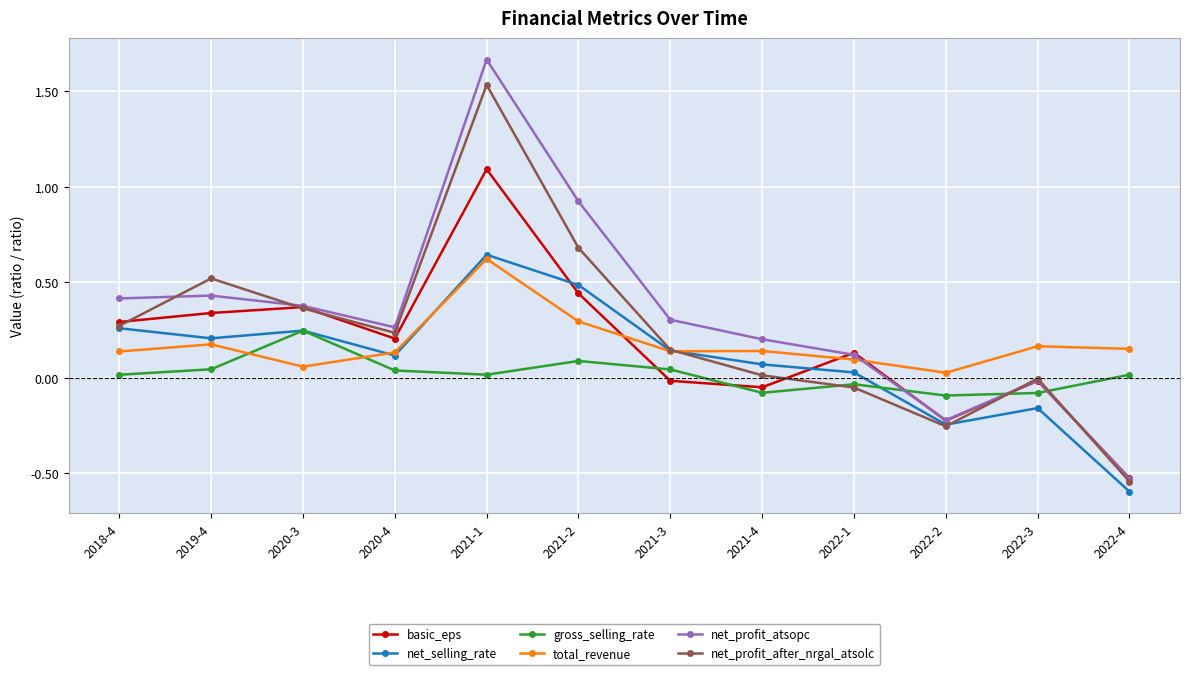

Is this an area chart (filled region under the line)?

No